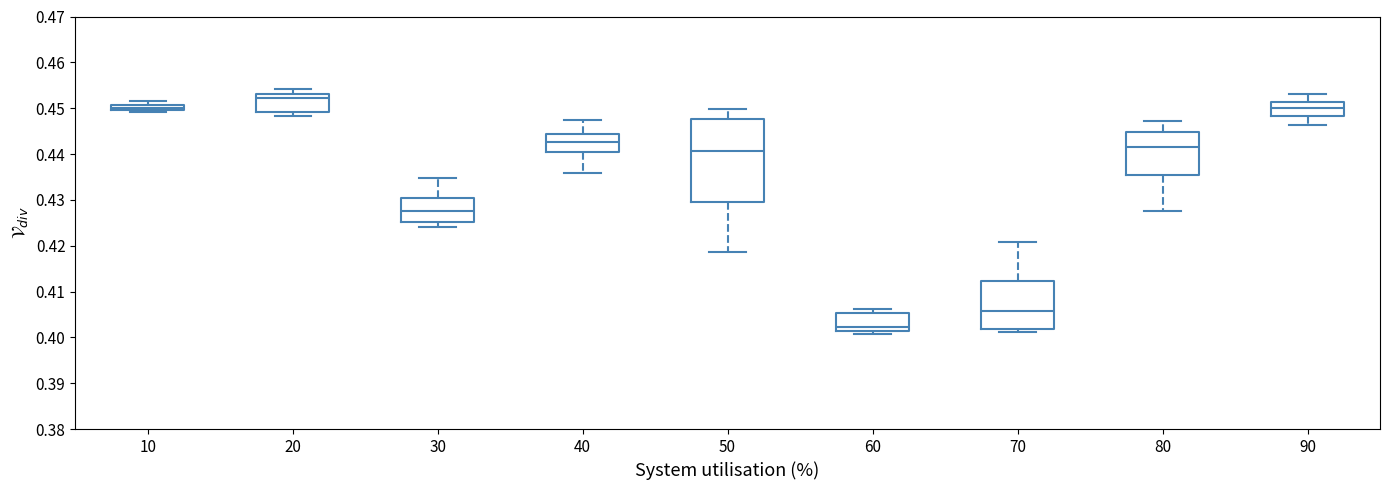

Where does the upper whisker of the box at x = 40 end on the y-axis? The values are not printed on the chart, so give them approximately, as read against the axis.

0.447